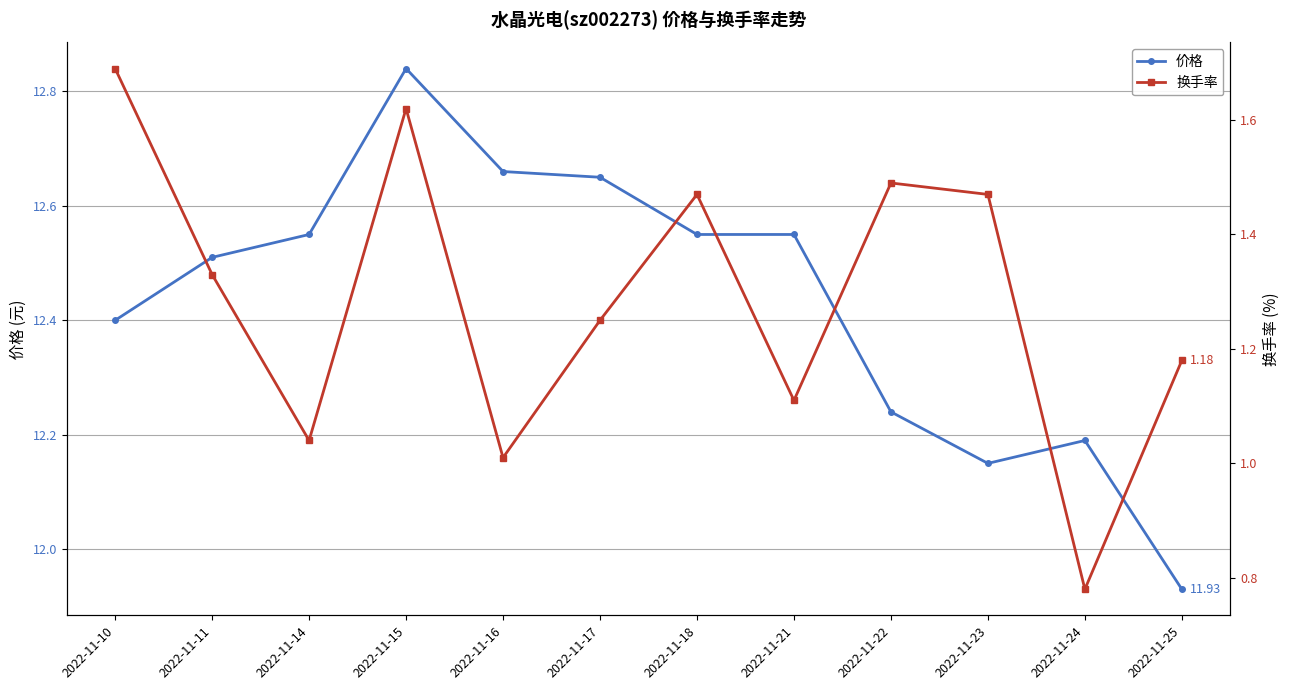

Reading left to right, list all the values displayed in this chart.

价格: 12.4	12.5	12.6	12.8	12.7	12.7	12.6	12.6	12.2	12.2	12.2	11.9
换手率: 1.7	1.3	1.0	1.6	1.0	1.2	1.5	1.1	1.5	1.5	0.8	1.2